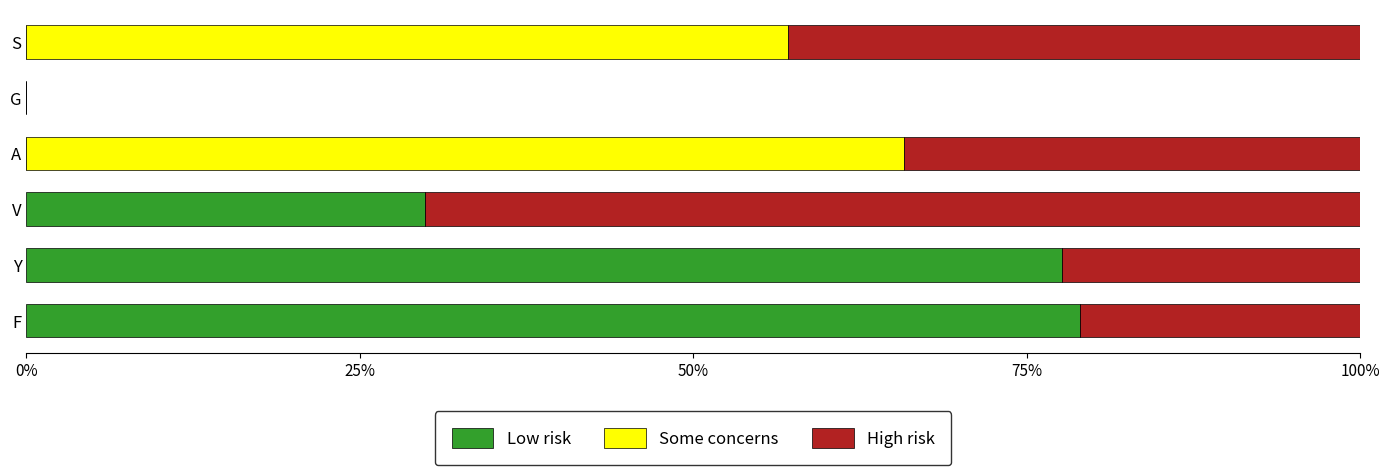

What value does the Low risk series have at F?

79.0